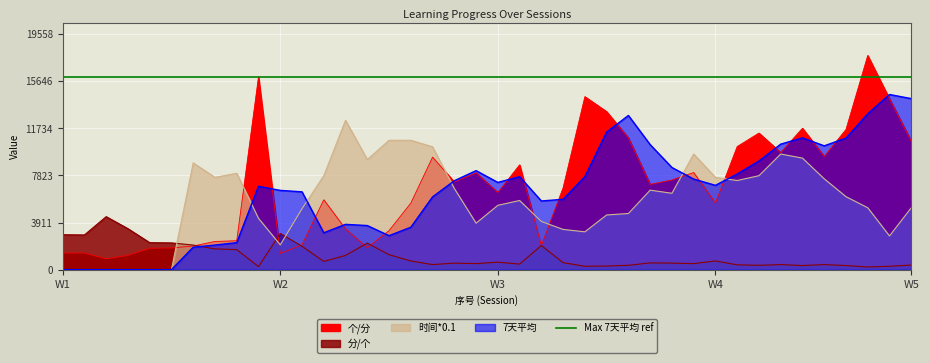

How many values in the 分/个 series exceed 580?

19